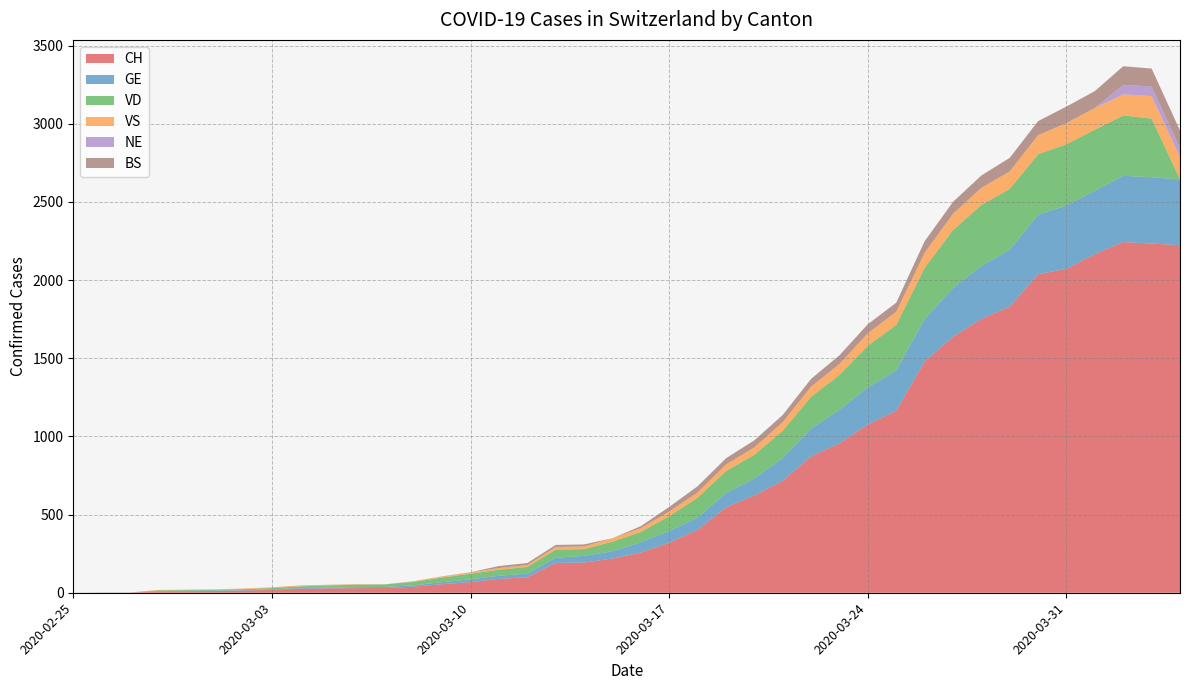

Reading right to left, transcribe all the data shown in this chart.

CH: 2020-04-04=2223	2020-04-03=2234	2020-04-02=2243	2020-04-01=2166	2020-03-31=2072	2020-03-30=2037	2020-03-29=1830	2020-03-28=1751	2020-03-27=1637	2020-03-26=1479	2020-03-25=1164	2020-03-24=1076	2020-03-23=956	2020-03-22=872	2020-03-21=716	2020-03-20=622	2020-03-19=546	2020-03-18=402	2020-03-17=320	2020-03-16=257	2020-03-15=219	2020-03-14=193	2020-03-13=191	2020-03-12=99	2020-03-11=89	2020-03-10=68	2020-03-09=55	2020-03-08=39	2020-03-07=30	2020-03-06=29	2020-03-05=28	2020-03-04=26	2020-03-03=18	2020-03-02=14	2020-03-01=11	2020-02-29=10	2020-02-28=9	2020-02-27=1	2020-02-26=1	2020-02-25=0
GE: 2020-04-04=421	2020-04-03=424	2020-04-02=424	2020-04-01=406	2020-03-31=405	2020-03-30=382	2020-03-29=365	2020-03-28=339	2020-03-27=313	2020-03-26=272	2020-03-25=258	2020-03-24=238	2020-03-23=214	2020-03-22=179	2020-03-21=145	2020-03-20=109	2020-03-19=92	2020-03-18=78	2020-03-17=75	2020-03-16=66	2020-03-15=46	2020-03-14=43	2020-03-13=33	2020-03-12=23	2020-03-11=20	2020-03-10=18	2020-03-09=13	2020-03-08=9	2020-03-07=7	2020-03-06=7	2020-03-05=5	2020-03-04=4	2020-03-03=4	2020-03-02=3	2020-03-01=3	2020-02-29=3	2020-02-28=2	2020-02-27=1	2020-02-26=1	2020-02-25=0
VD: 2020-04-04=0	2020-04-03=375	2020-04-02=386	2020-04-01=390	2020-03-31=392	2020-03-30=386	2020-03-29=388	2020-03-28=390	2020-03-27=370	2020-03-26=327	2020-03-25=291	2020-03-24=266	2020-03-23=223	2020-03-22=203	2020-03-21=175	2020-03-20=152	2020-03-19=140	2020-03-18=128	2020-03-17=95	2020-03-16=66	2020-03-15=62	2020-03-14=43	2020-03-13=52	2020-03-12=43	2020-03-11=38	2020-03-10=36	2020-03-09=29	2020-03-08=22	2020-03-07=16	2020-03-06=15	2020-03-05=14	2020-03-04=11	2020-03-03=8	2020-03-02=6	2020-03-01=4	2020-02-29=4	2020-02-28=4	2020-02-27=0	2020-02-26=0	2020-02-25=0
VS: 2020-04-04=142	2020-04-03=144	2020-04-02=135	2020-04-01=139	2020-03-31=136	2020-03-30=122	2020-03-29=112	2020-03-28=110	2020-03-27=104	2020-03-26=96	2020-03-25=84	2020-03-24=80	2020-03-23=70	2020-03-22=64	2020-03-21=55	2020-03-20=47	2020-03-19=42	2020-03-18=33	2020-03-17=29	2020-03-16=24	2020-03-15=22	2020-03-14=17	2020-03-13=17	2020-03-12=12	2020-03-11=11	2020-03-10=8	2020-03-09=7	2020-03-08=3	2020-03-07=0	2020-03-06=3	2020-03-05=3	2020-03-04=6	2020-03-03=5	2020-03-02=4	2020-03-01=4	2020-02-29=3	2020-02-28=3	2020-02-27=0	2020-02-26=0	2020-02-25=0
NE: 2020-04-04=59	2020-04-03=61	2020-04-02=61	2020-04-01=0	2020-03-31=0	2020-03-30=0	2020-03-29=0	2020-03-28=0	2020-03-27=0	2020-03-26=0	2020-03-25=0	2020-03-24=0	2020-03-23=0	2020-03-22=0	2020-03-21=0	2020-03-20=0	2020-03-19=0	2020-03-18=0	2020-03-17=0	2020-03-16=0	2020-03-15=0	2020-03-14=0	2020-03-13=0	2020-03-12=0	2020-03-11=0	2020-03-10=0	2020-03-09=0	2020-03-08=0	2020-03-07=0	2020-03-06=0	2020-03-05=0	2020-03-04=0	2020-03-03=0	2020-03-02=0	2020-03-01=0	2020-02-29=0	2020-02-28=0	2020-02-27=0	2020-02-26=0	2020-02-25=0
BS: 2020-04-04=112	2020-04-03=115	2020-04-02=119	2020-04-01=108	2020-03-31=105	2020-03-30=90	2020-03-29=87	2020-03-28=79	2020-03-27=76	2020-03-26=74	2020-03-25=58	2020-03-24=58	2020-03-23=56	2020-03-22=50	2020-03-21=46	2020-03-20=45	2020-03-19=40	2020-03-18=40	2020-03-17=30	2020-03-16=13	2020-03-15=0	2020-03-14=13	2020-03-13=13	2020-03-12=13	2020-03-11=13	2020-03-10=1	2020-03-09=1	2020-03-08=1	2020-03-07=1	2020-03-06=1	2020-03-05=1	2020-03-04=0	2020-03-03=0	2020-03-02=0	2020-03-01=0	2020-02-29=0	2020-02-28=0	2020-02-27=0	2020-02-26=0	2020-02-25=0